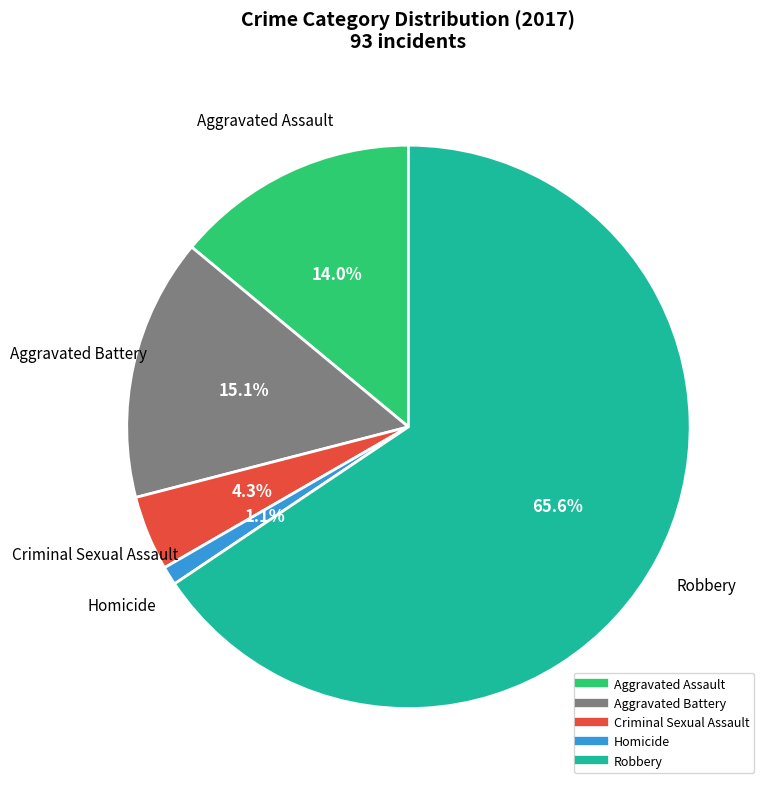

To the nearest percent, what portion does Homicide represent?

1%